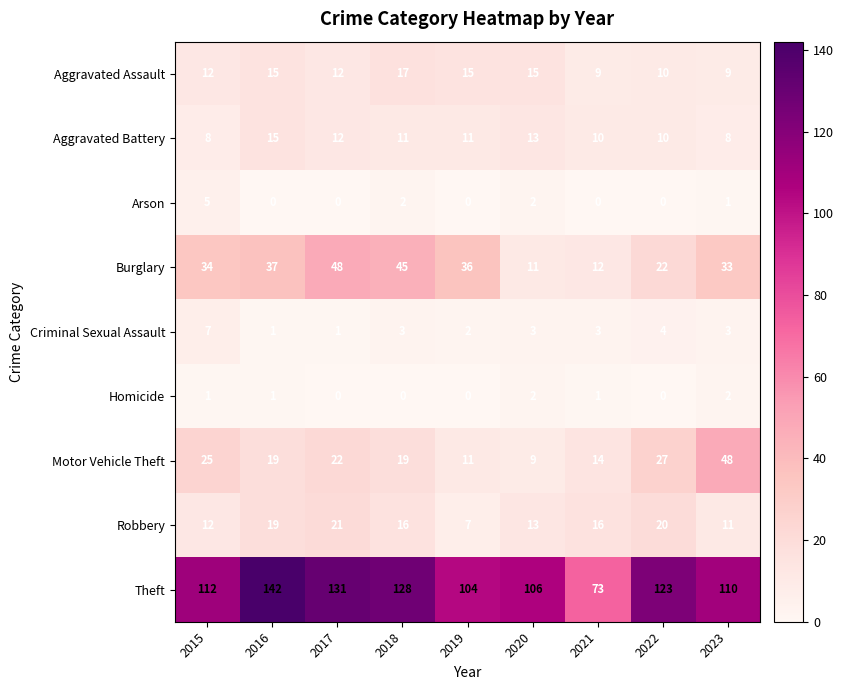

At how many categories does at least one series exceed 101?

8